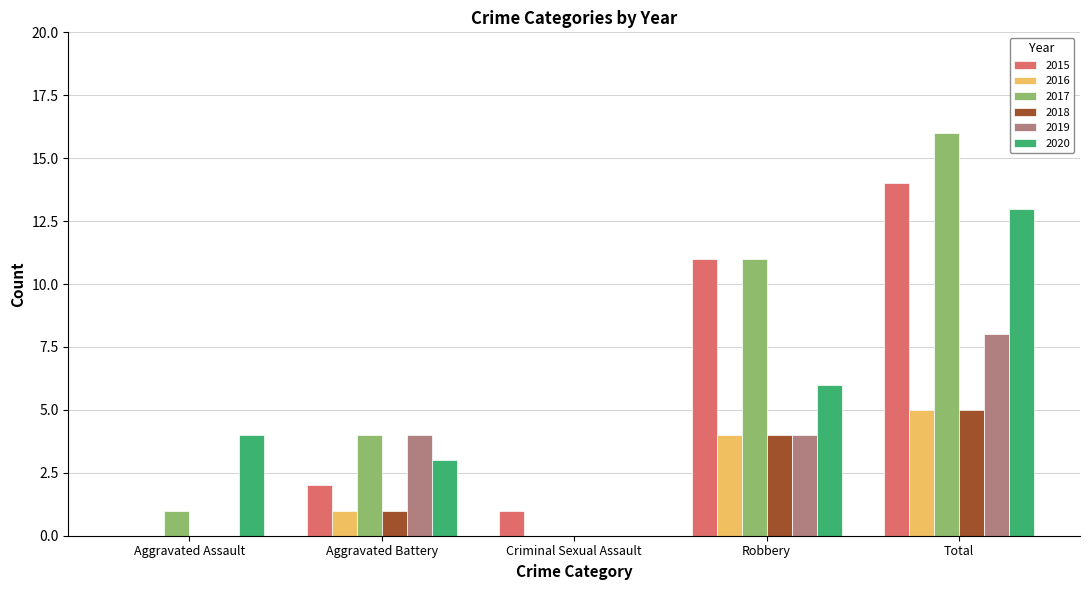

At which label does 2015 reach its peak?

Total